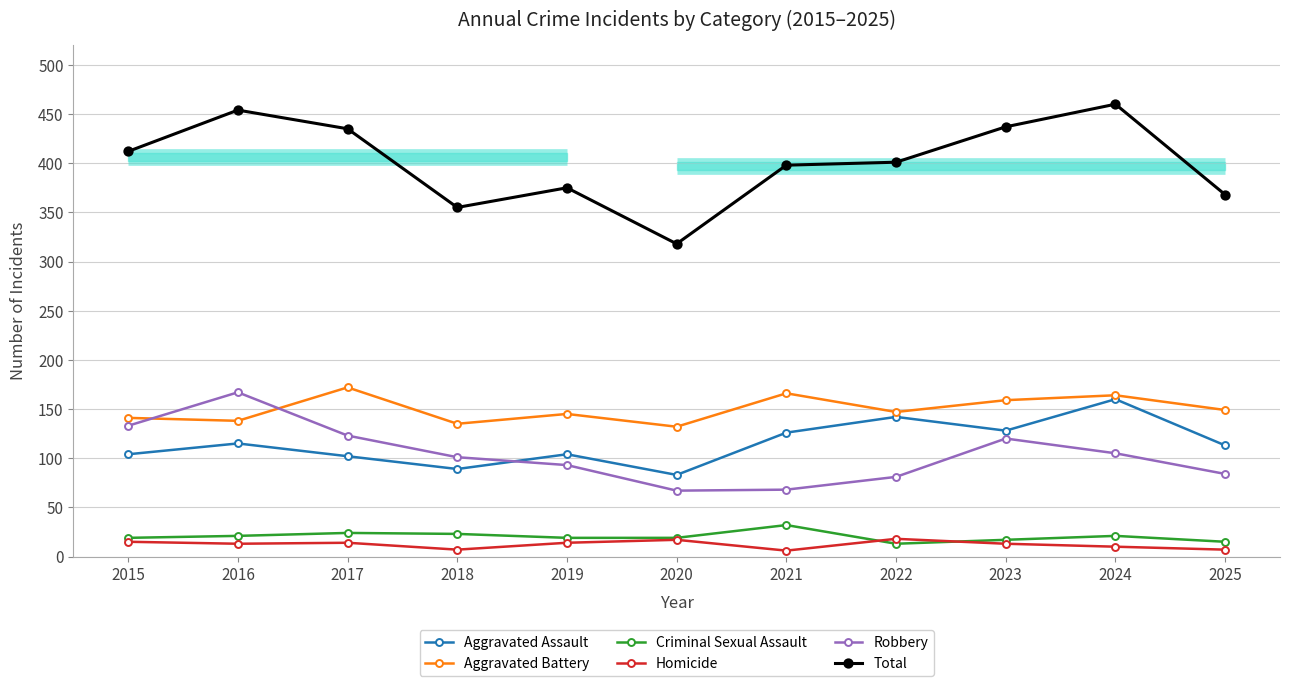

Which series has the widest spread of values?

Total